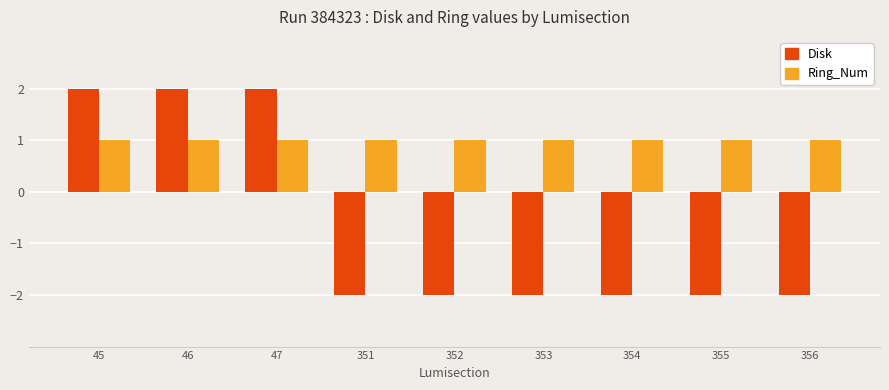

Is the value of Disk at 354 greater than the value of Ring_Num at 354?

No